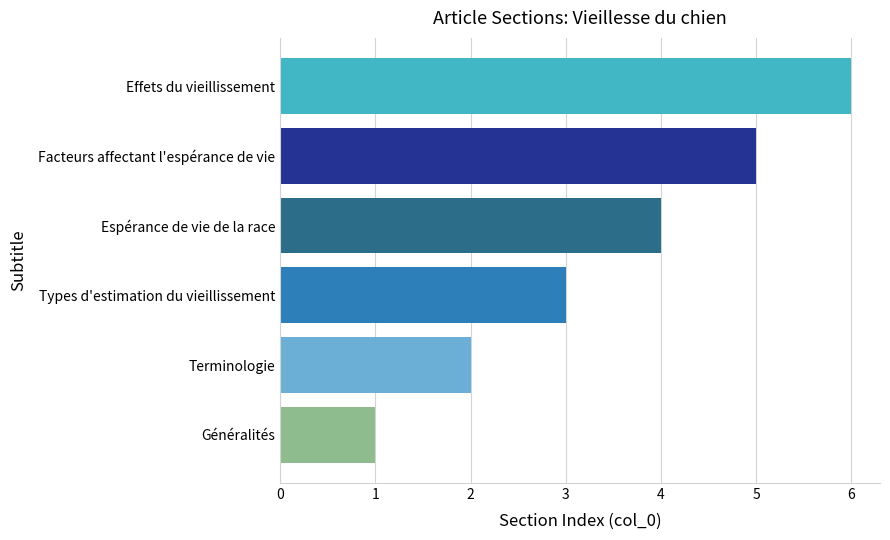

What is the approximate value at Espérance de vie de la race?

4